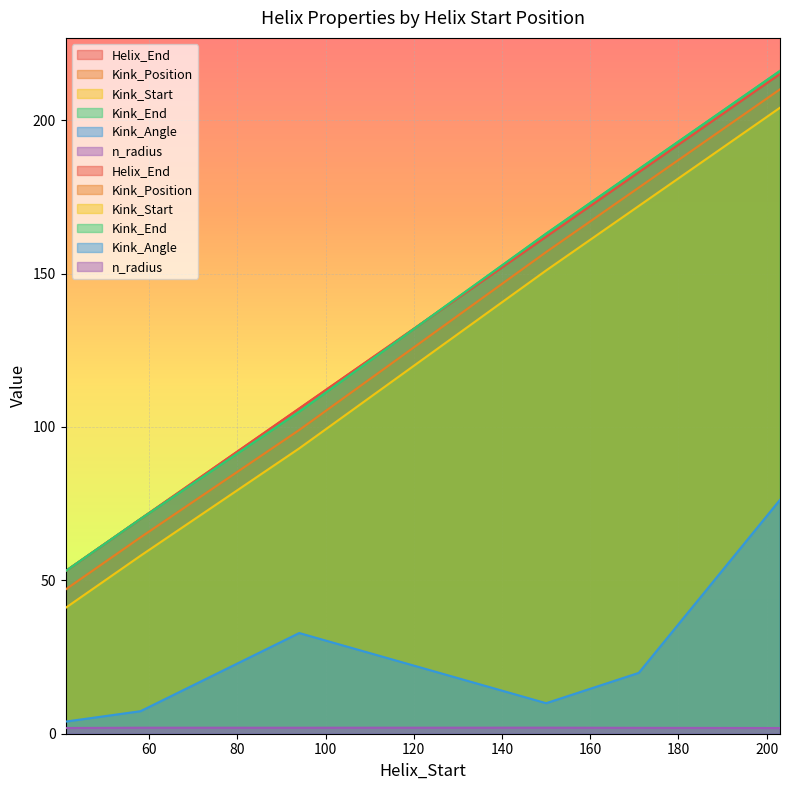

What is the minimum value shown in the chart?

1.9